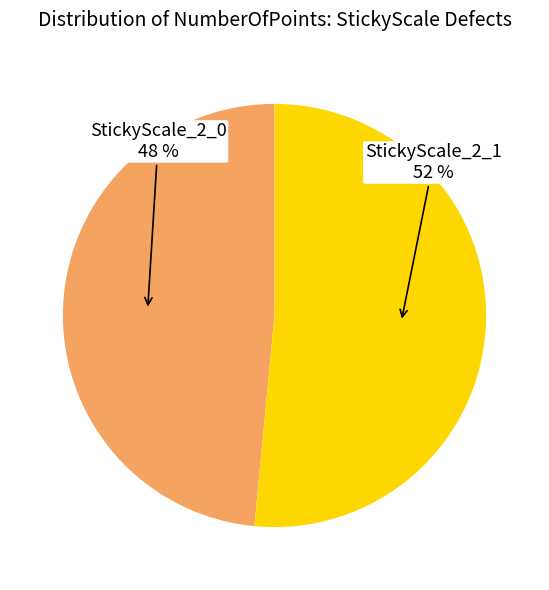

Which has a higher value, StickyScale_2_1 or StickyScale_2_0?

StickyScale_2_1